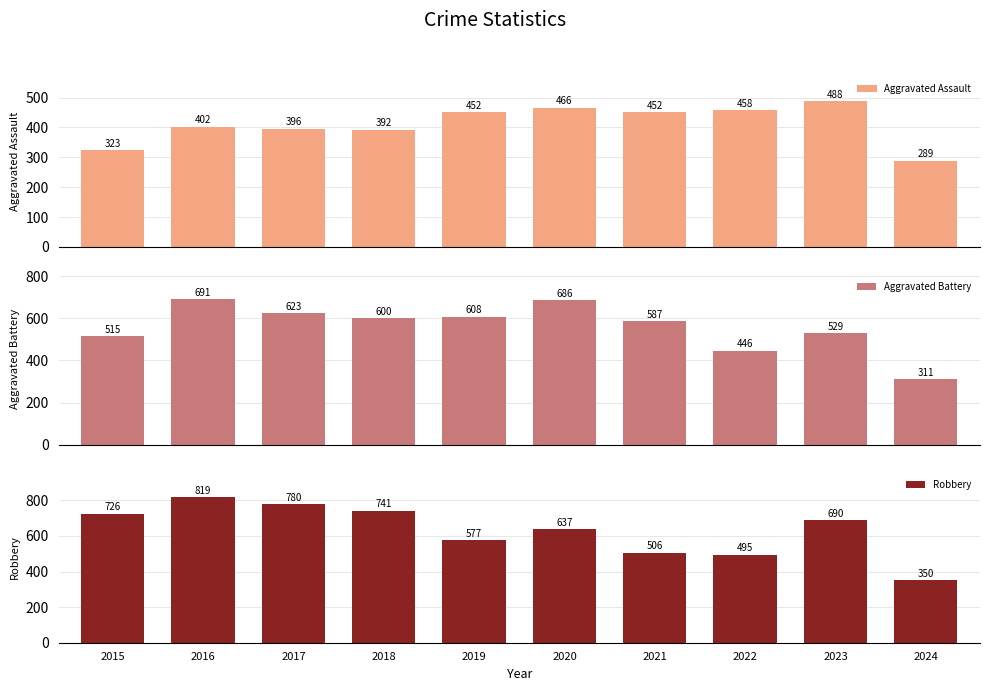

At which category is the sum across all series the highest?

2016